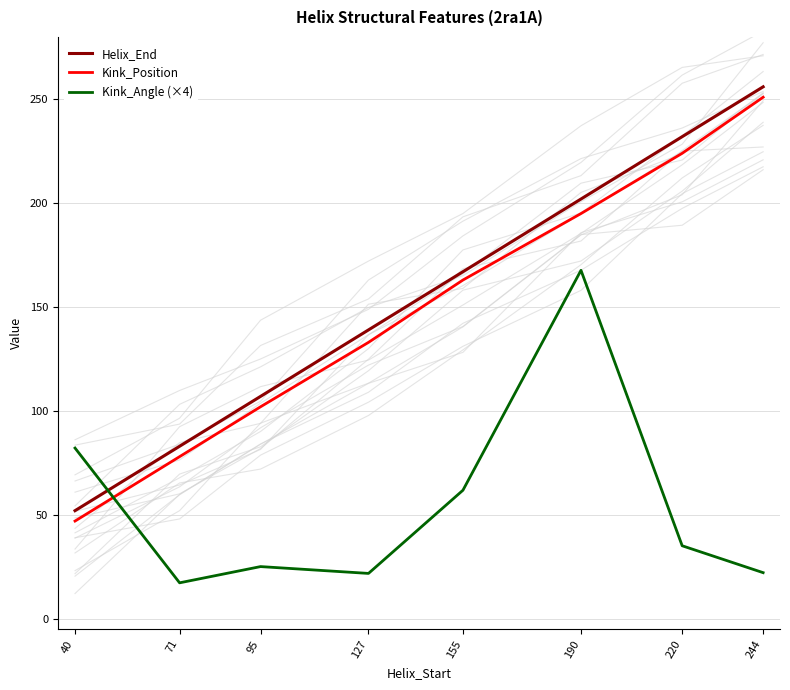

Does the chart display data point markers on the line(s)?

No